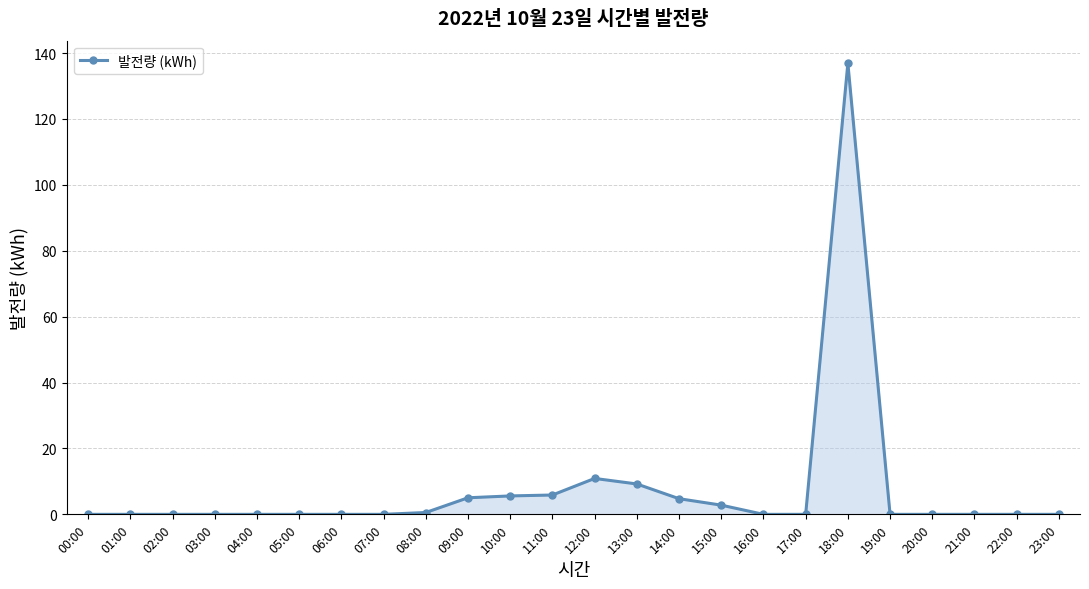

What is the maximum value shown in the chart?

136.9